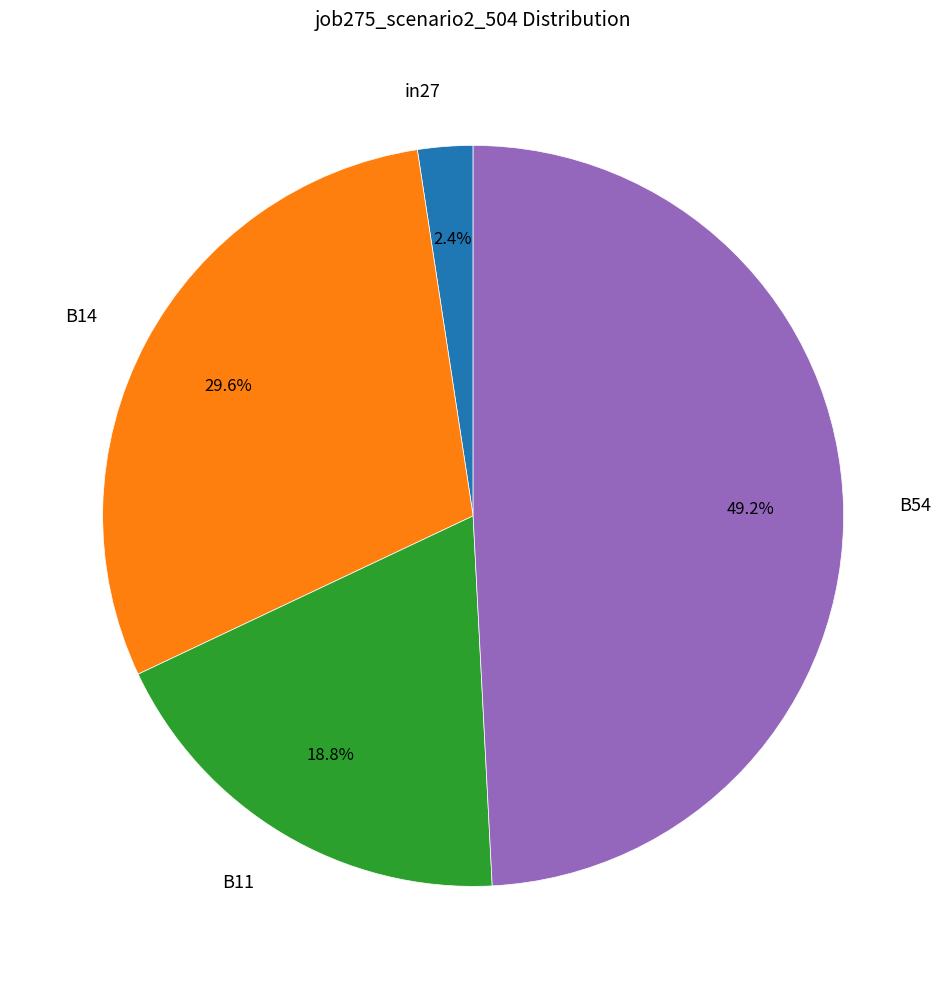

What is the total percentage of B54 and B14?

78.8%